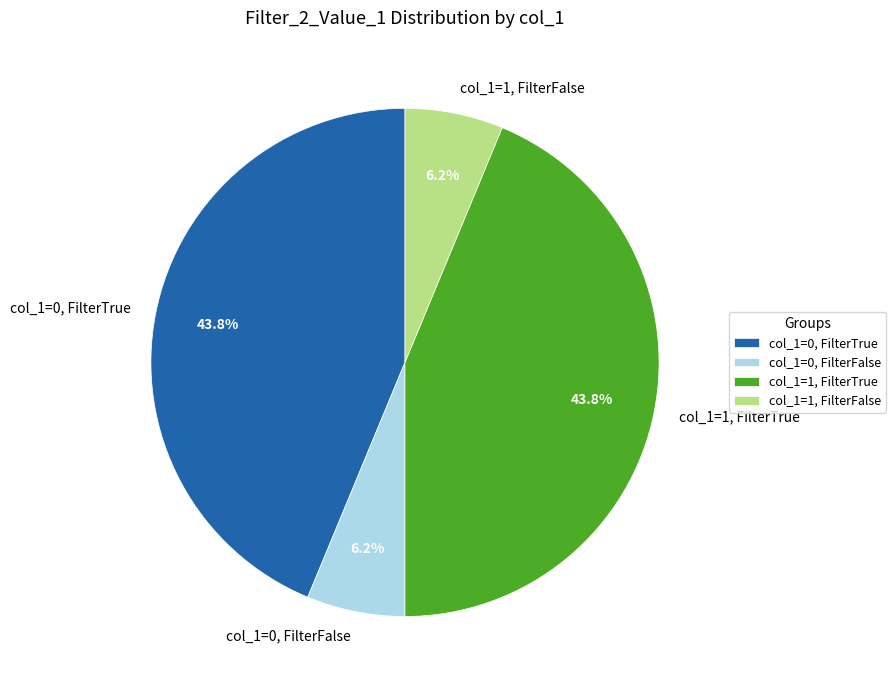

Which has a higher value, col_1=0, FilterTrue or col_1=1, FilterFalse?

col_1=0, FilterTrue